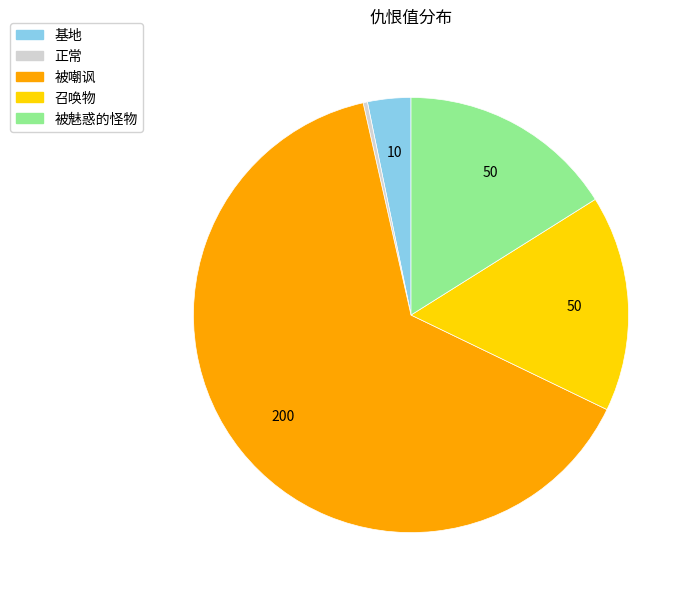

Which has a higher value, 基地 or 被嘲讽?

被嘲讽